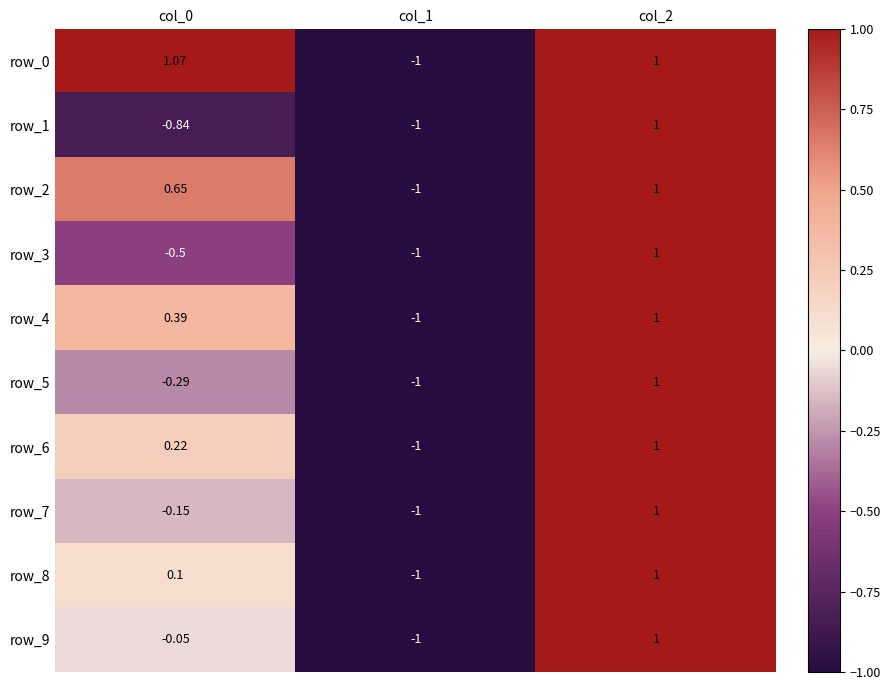

At which category is the sum across all series the highest?

col_2